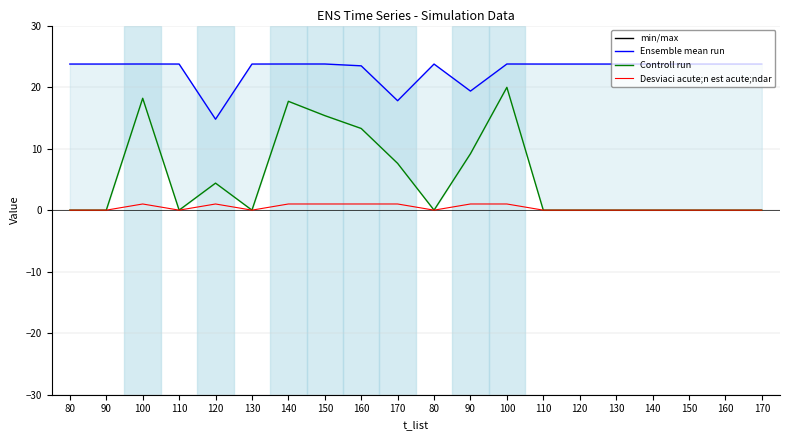

Where is the first local minimum for Controll run?

110